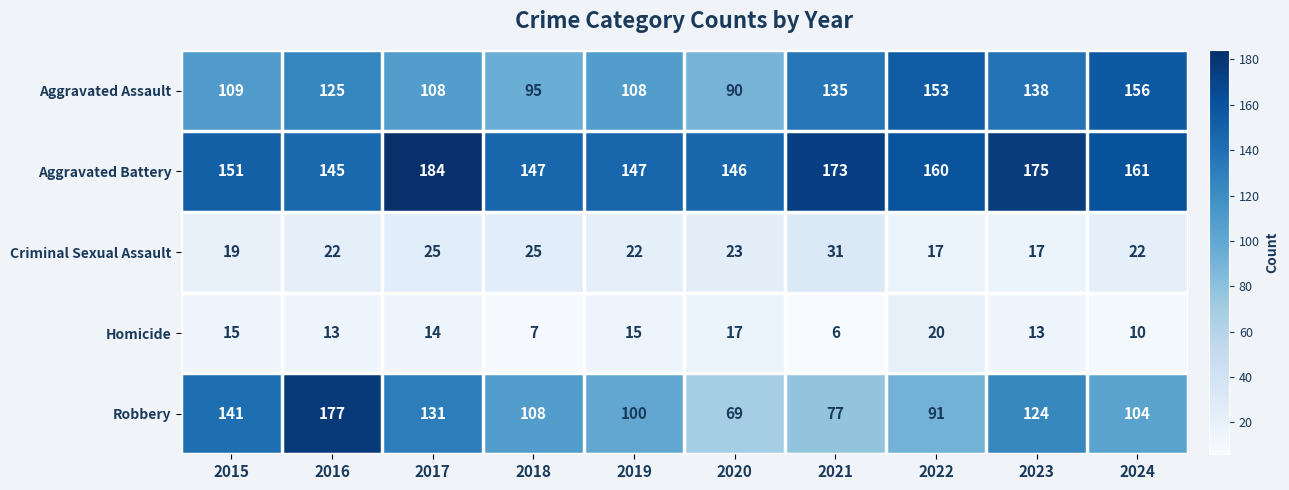

Which series has the largest total across all categories?

Aggravated Battery